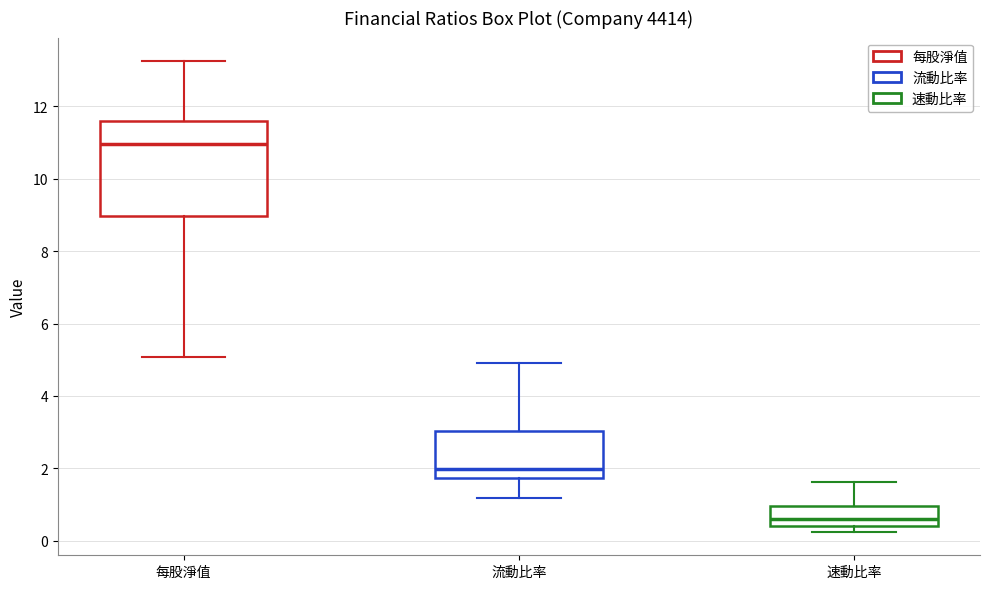

Which box's median line is the lowest?

速動比率